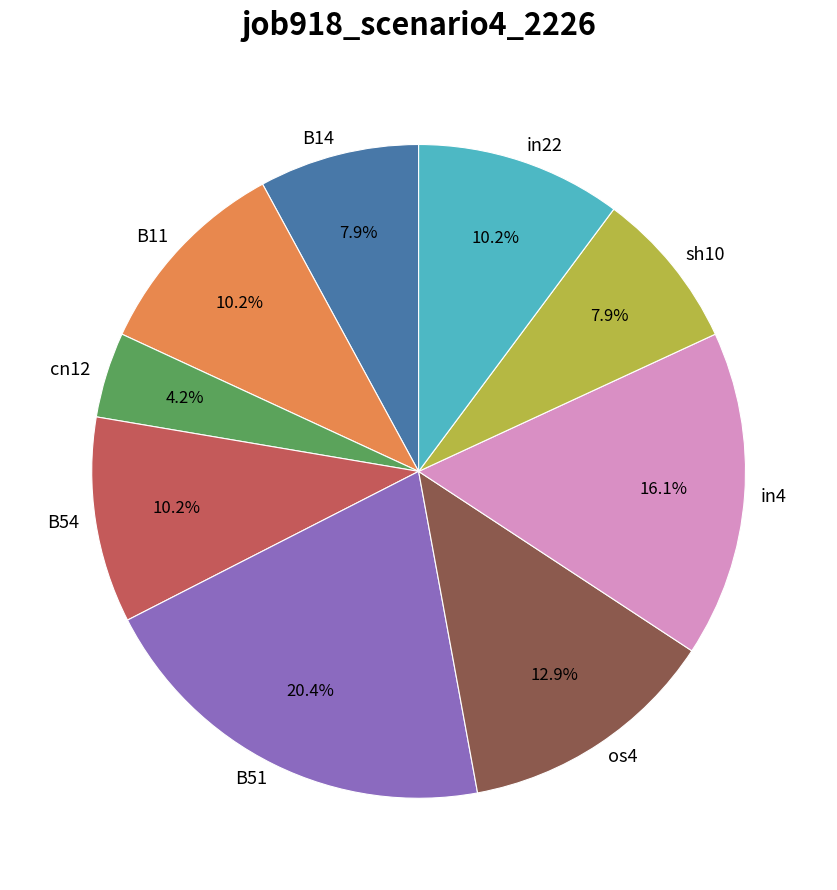

Is B11 the majority of the pie?

No